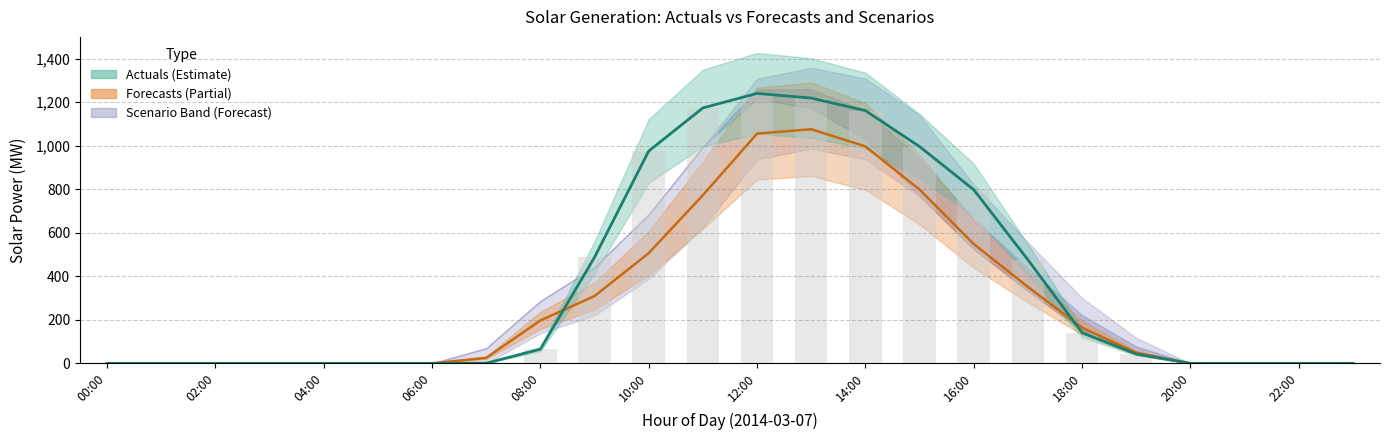

How many positive values does the Solar: actuals series have?

13